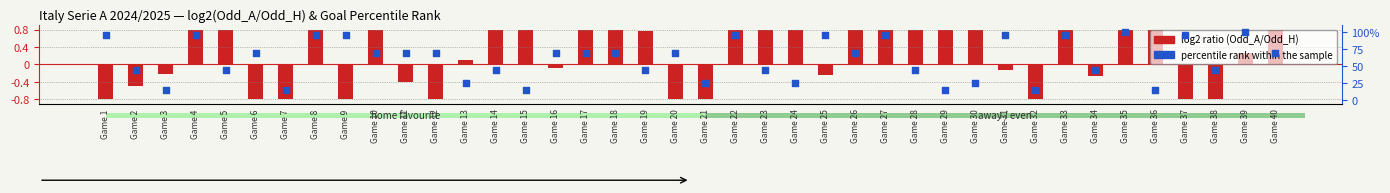

Approximately how many times larger is the value at Game 35 compared to Game 33?

1.1